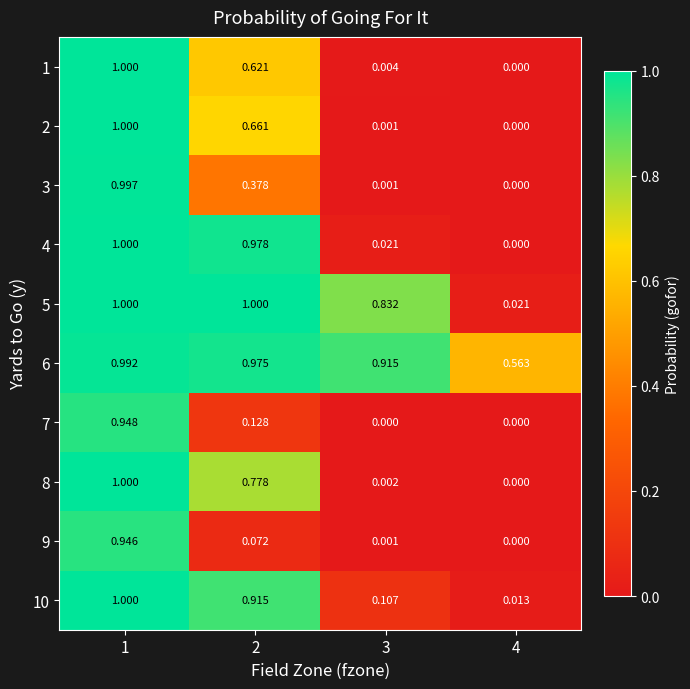

Is the value of 1 at 1 greater than the value of 7 at 1?

Yes